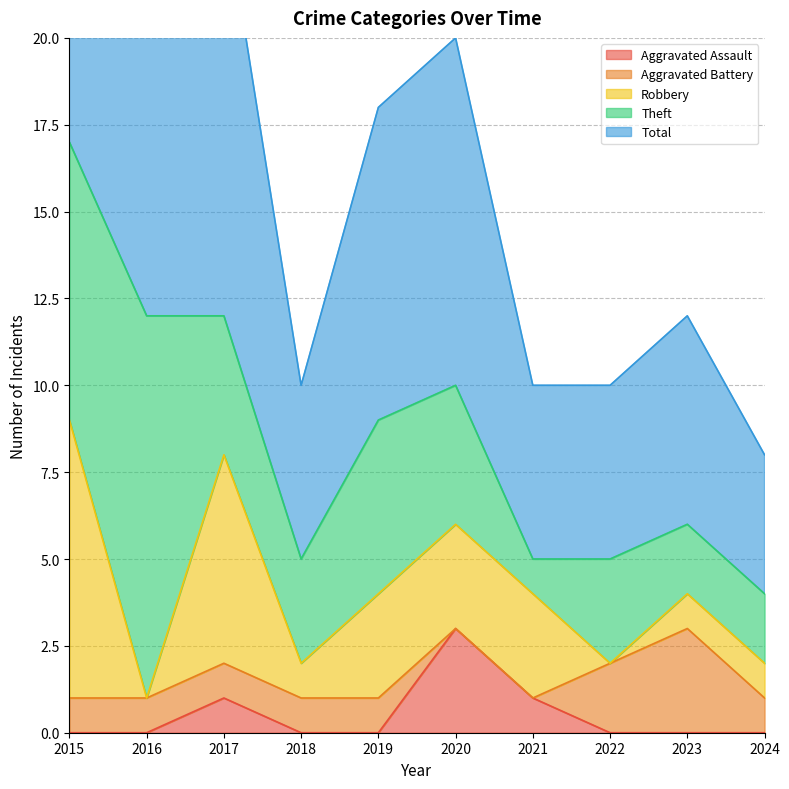

Where is the first local minimum for Theft?

2018